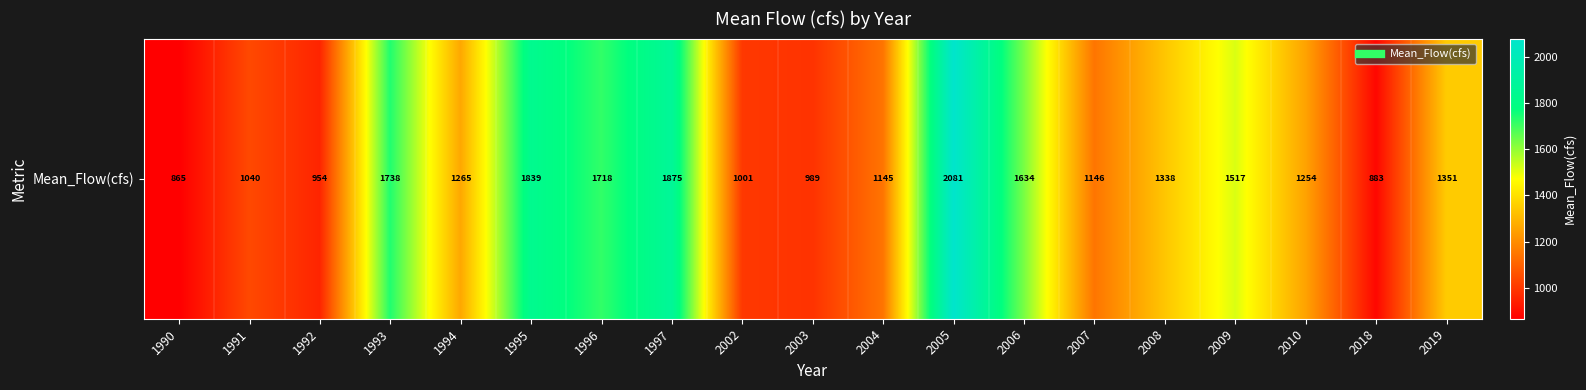

What is the minimum value shown in the chart?

864.7